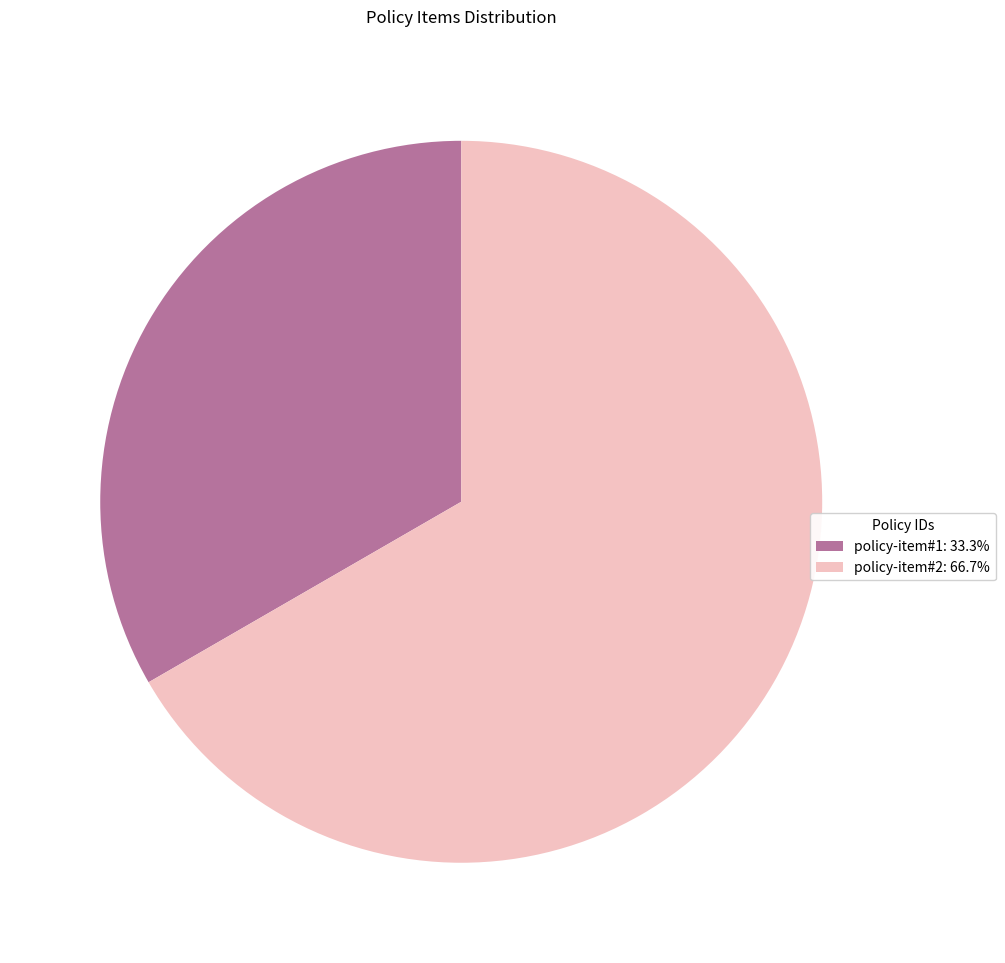

Do policy-item#1: 33.3% and policy-item#2: 66.7% together represent more than half of the pie?

Yes